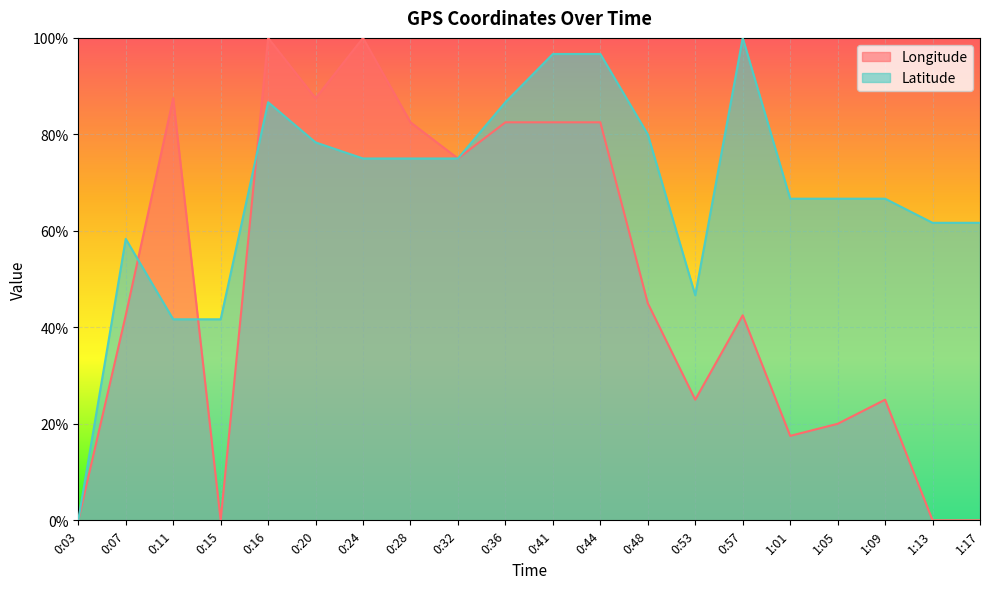

What is the maximum value shown in the chart?

100.0